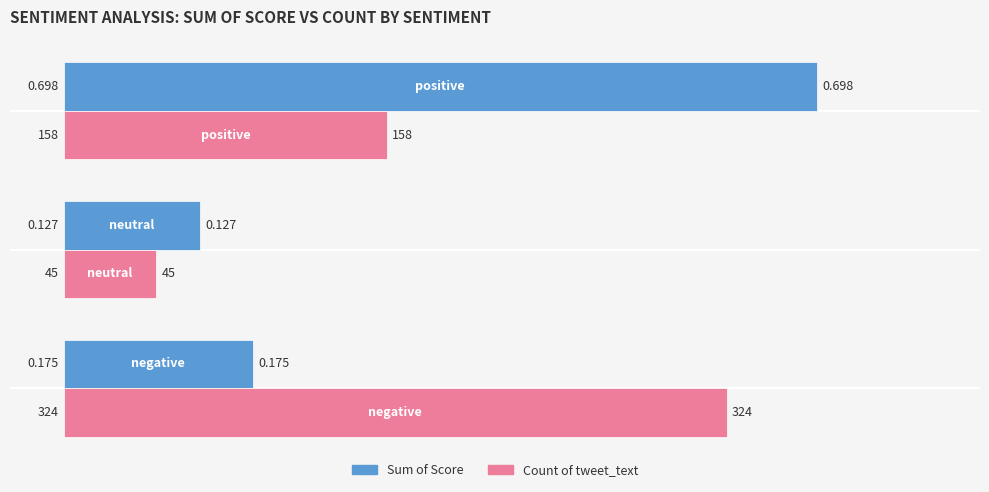

How many data points does each series have?

3